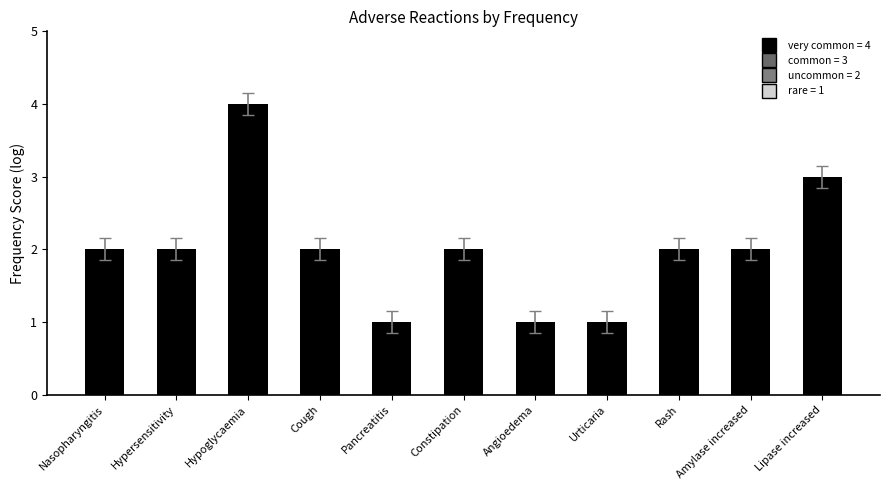

What is the difference between the values at Pancreatitis and Rash?

1